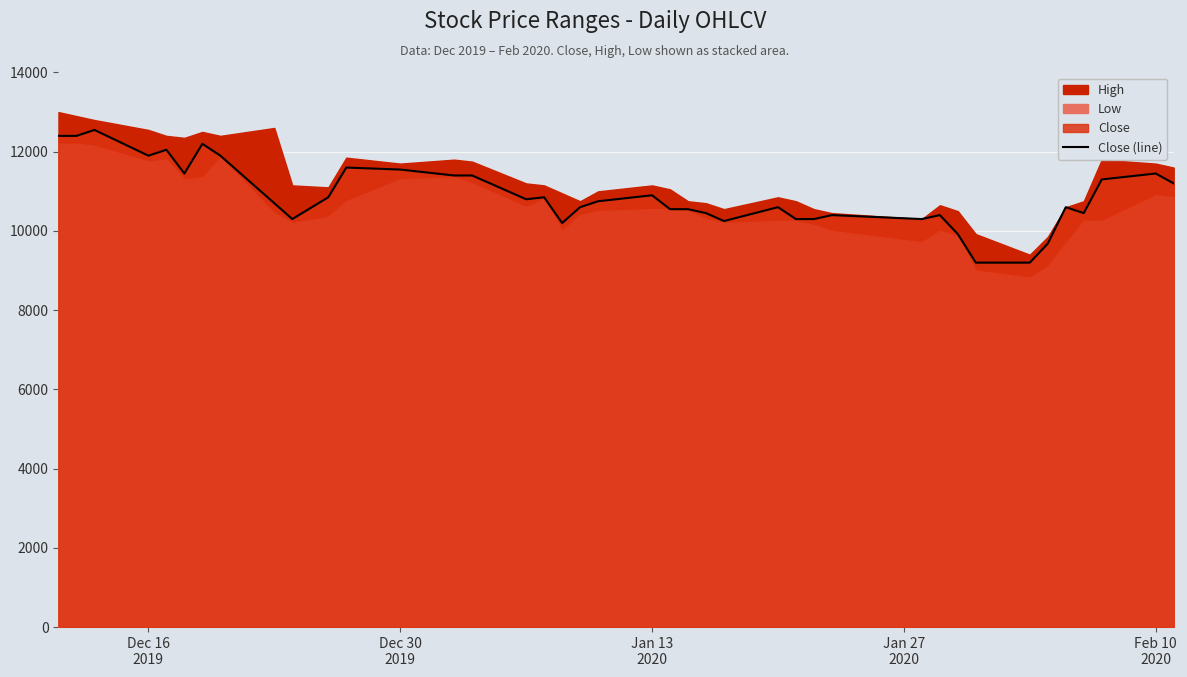

What is the maximum value for Close (line)?

12550